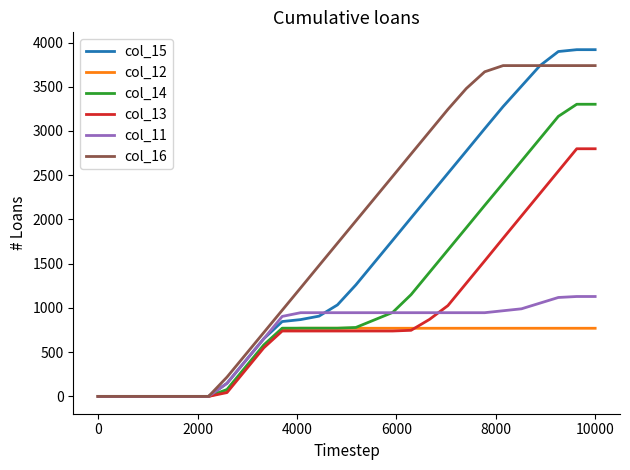

What is the greatest value displayed?

3919